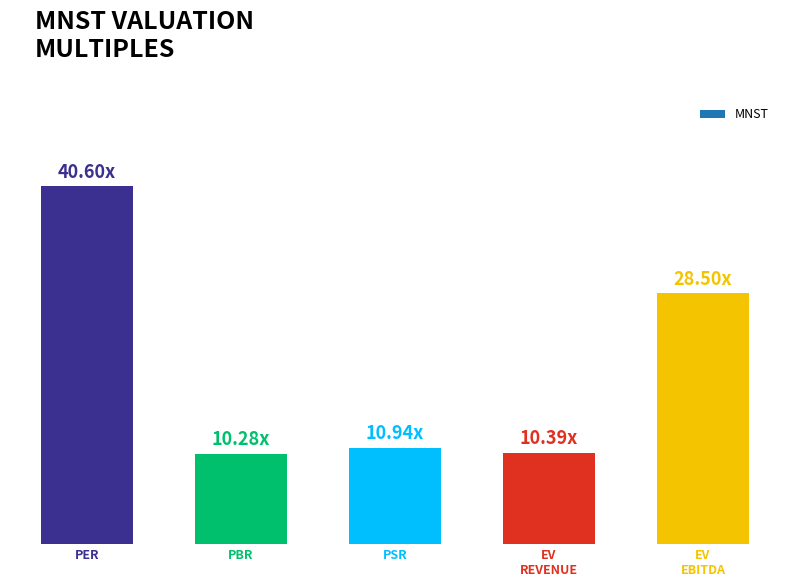

Which label corresponds to the smallest value in the chart?

PBR